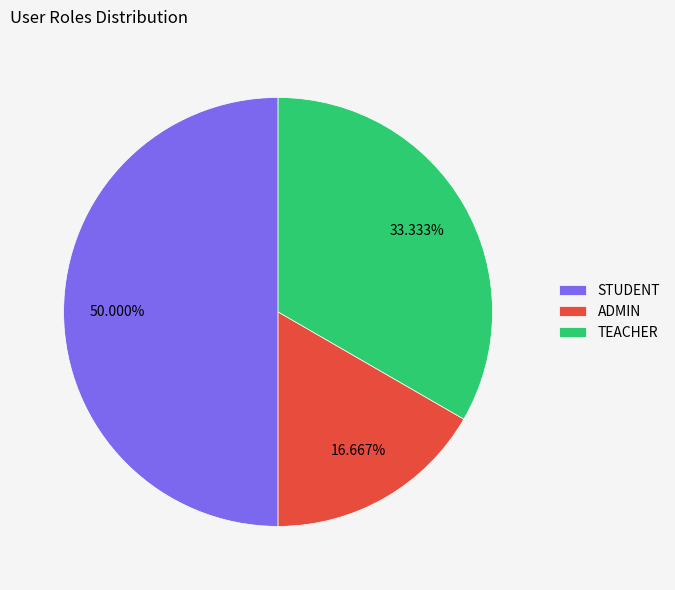

Does TEACHER account for over 50% of the chart?

No